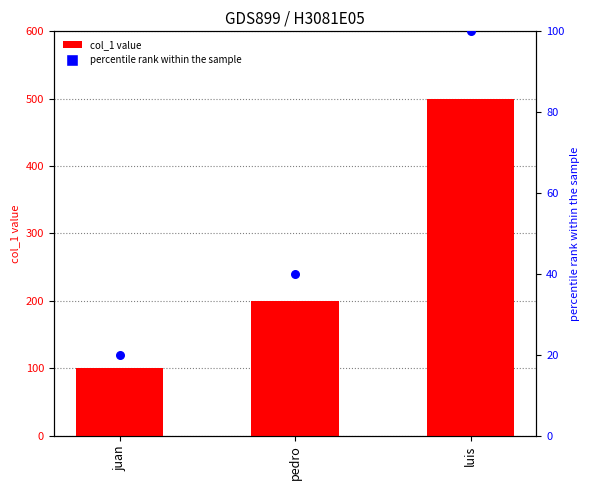

What are all the series names shown in the legend?

col_1, percentile rank within the sample